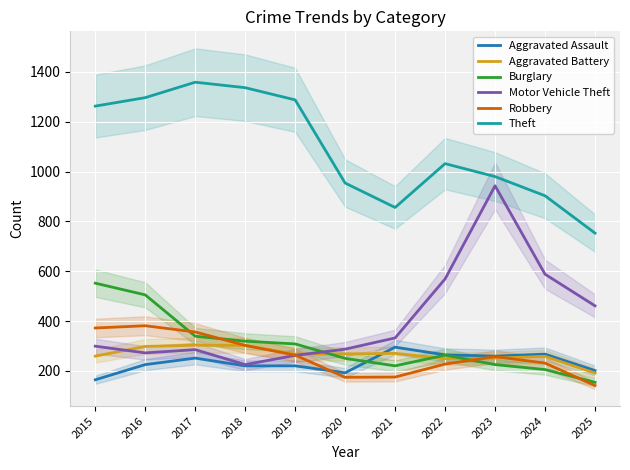

Which series has the largest total across all categories?

Theft